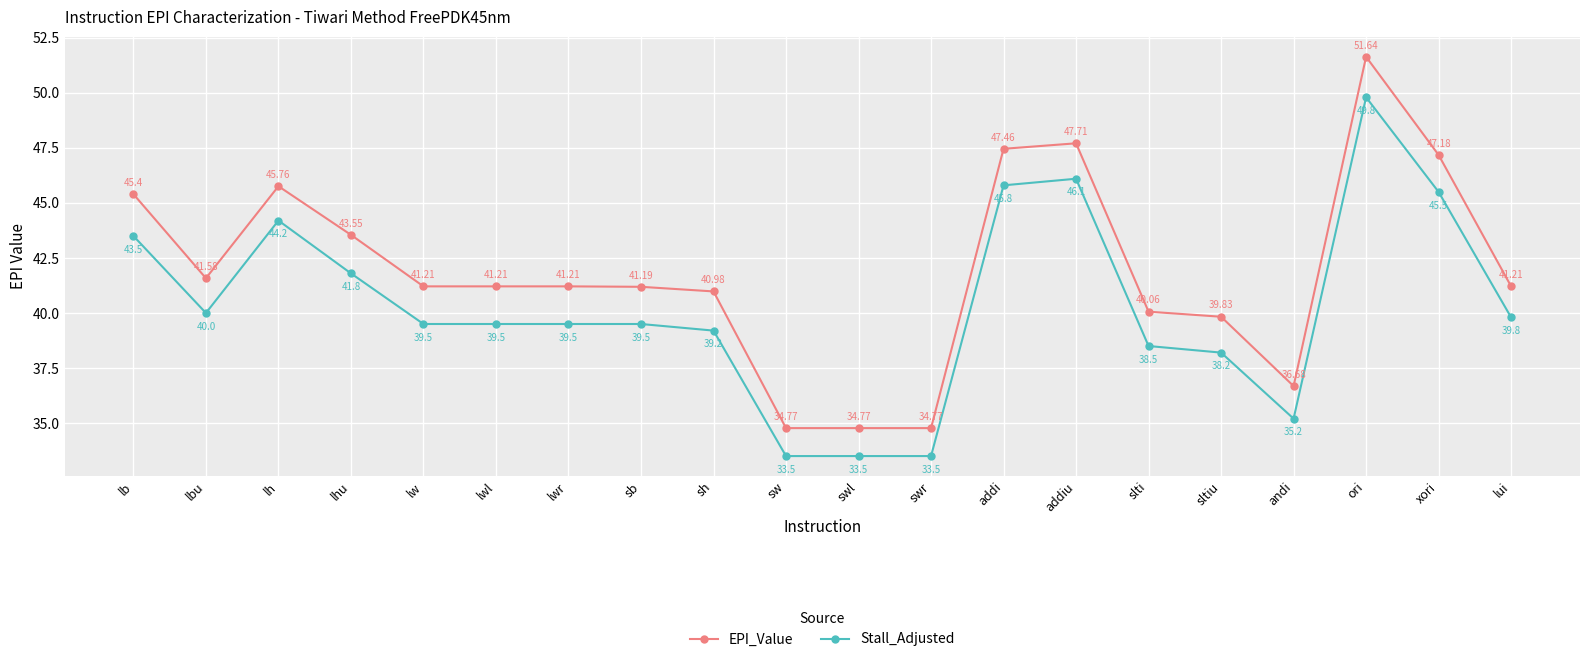

True or false: EPI_Value has more than 1 interior local peaks.

True